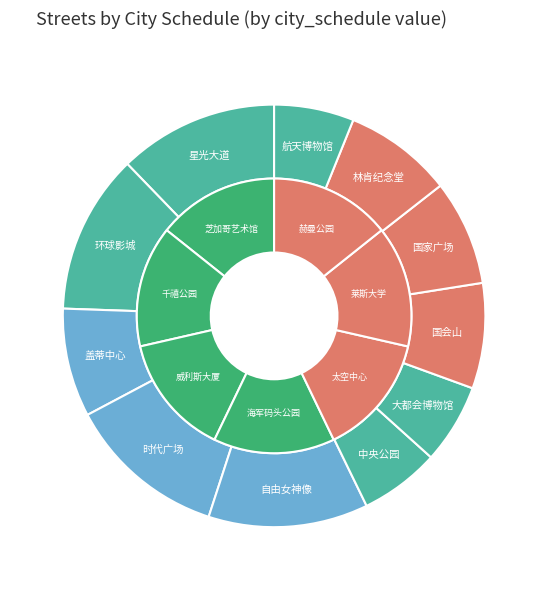

True or false: 星光大道 accounts for 26% of the total.

False